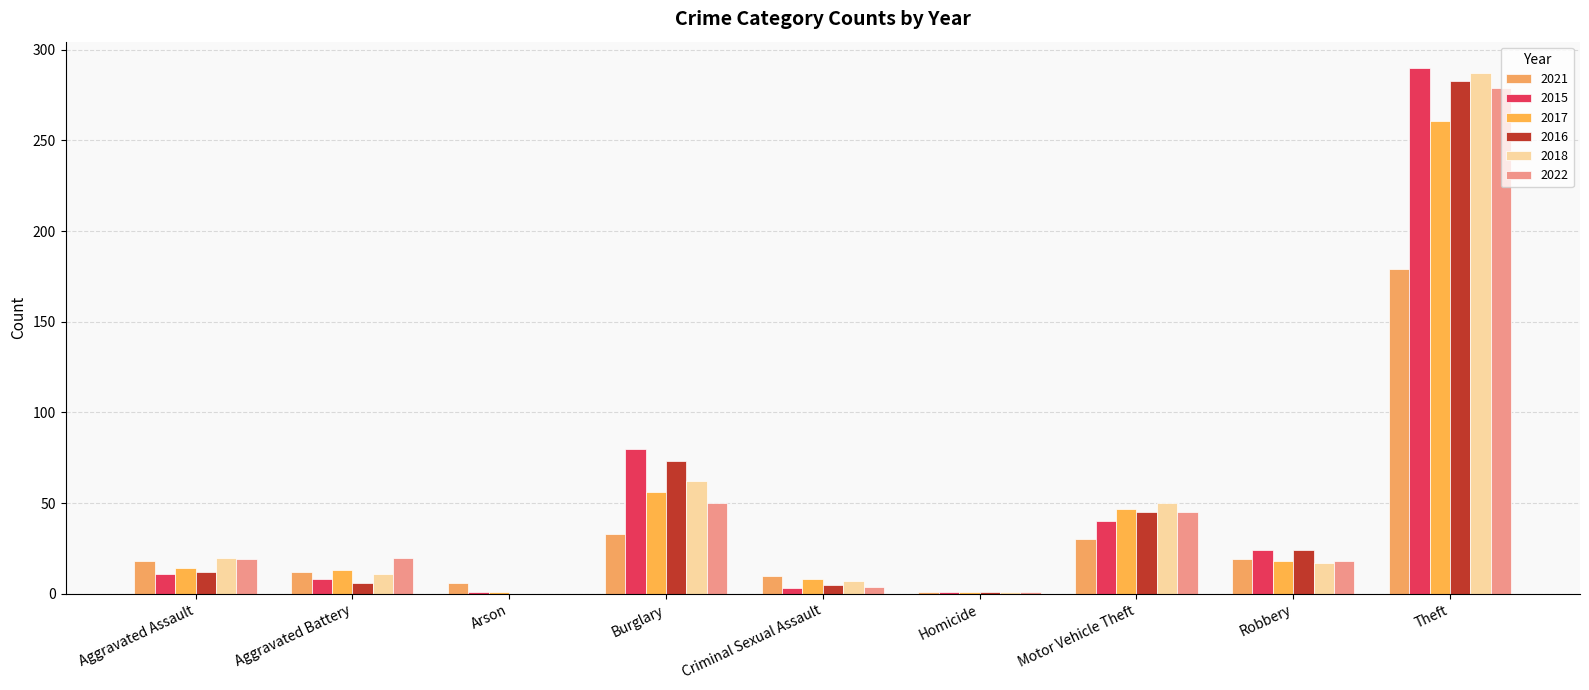

Which series has the largest range (max minus min)?

2015